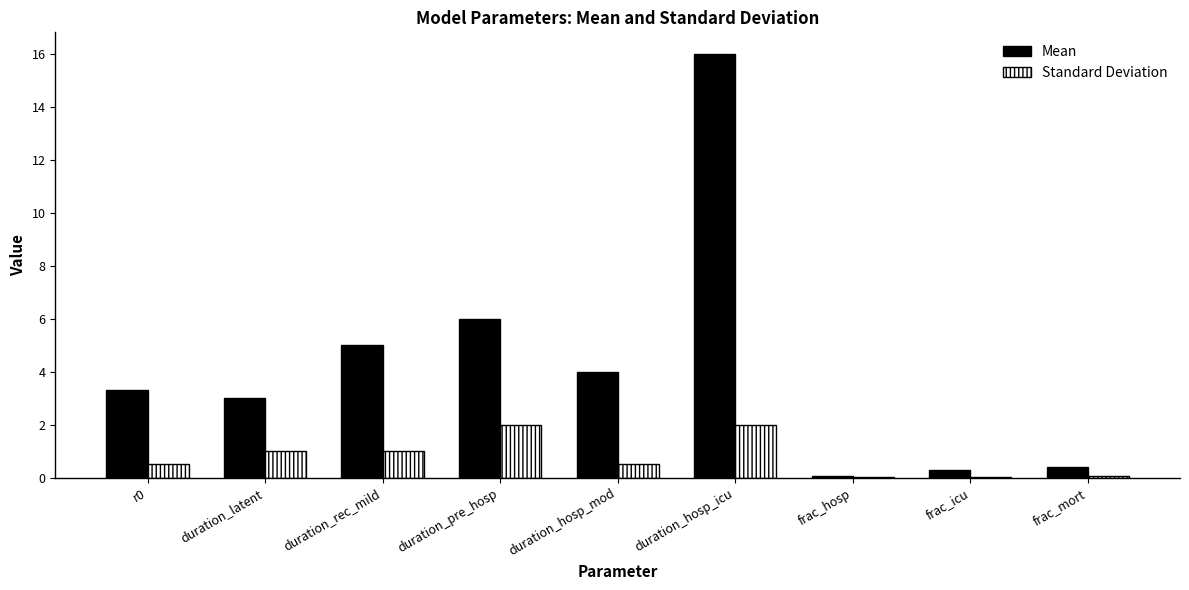

Is it true that Standard Deviation equals 0.5 at r0?

True